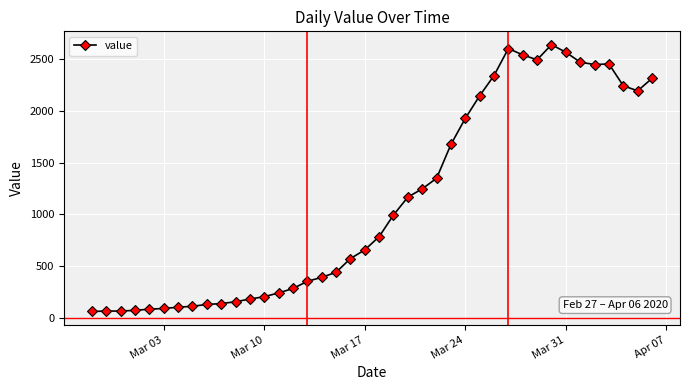

What is the average value?

1124